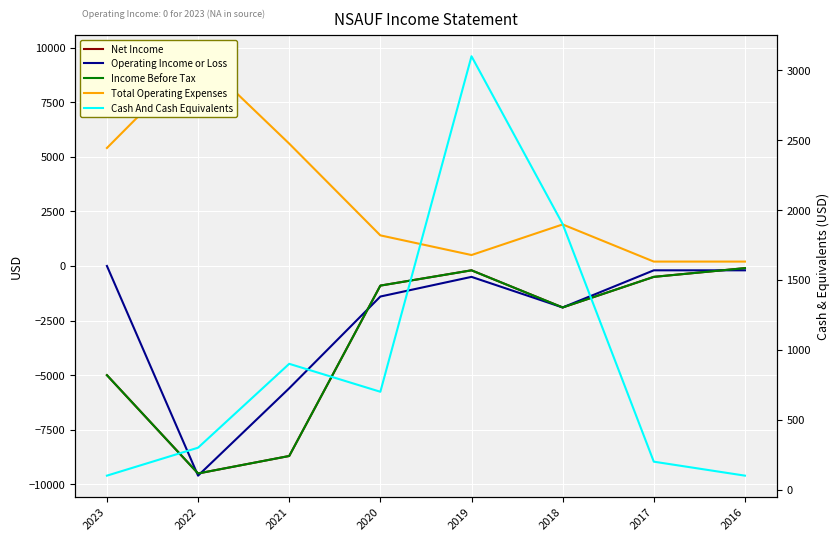

After their last crossing, which series has the higher values: Operating Income or Loss or Net Income?

Net Income